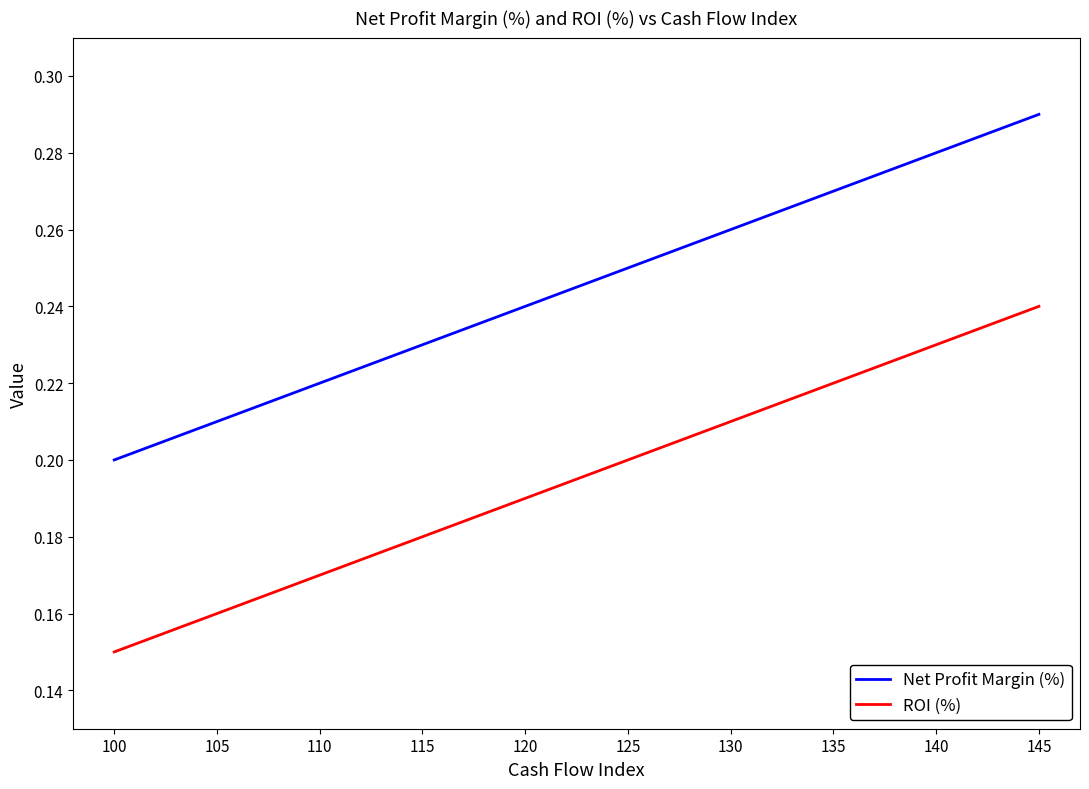

At which label is ROI (%) closest to 0?

100